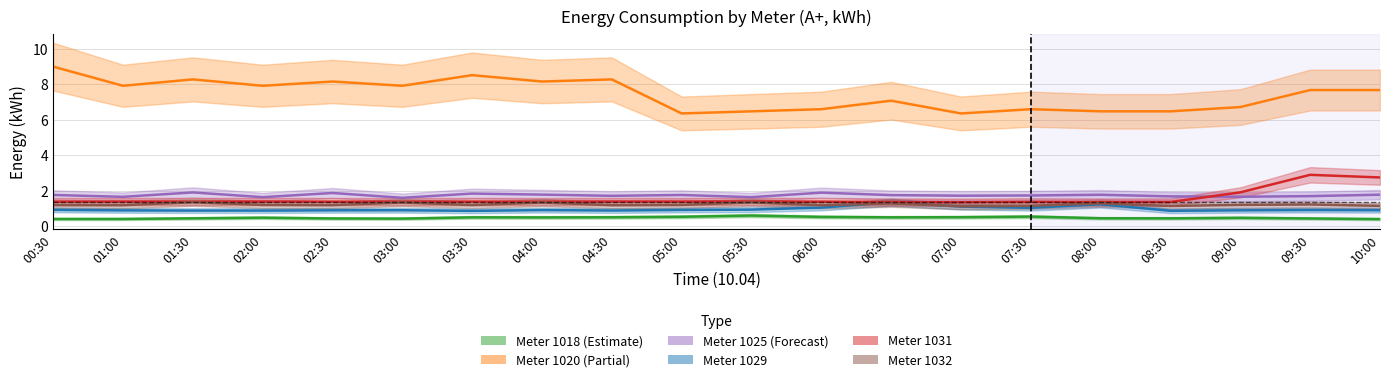

In 1018, how many points are higher than both neighbors (excluding endpoints)?

5